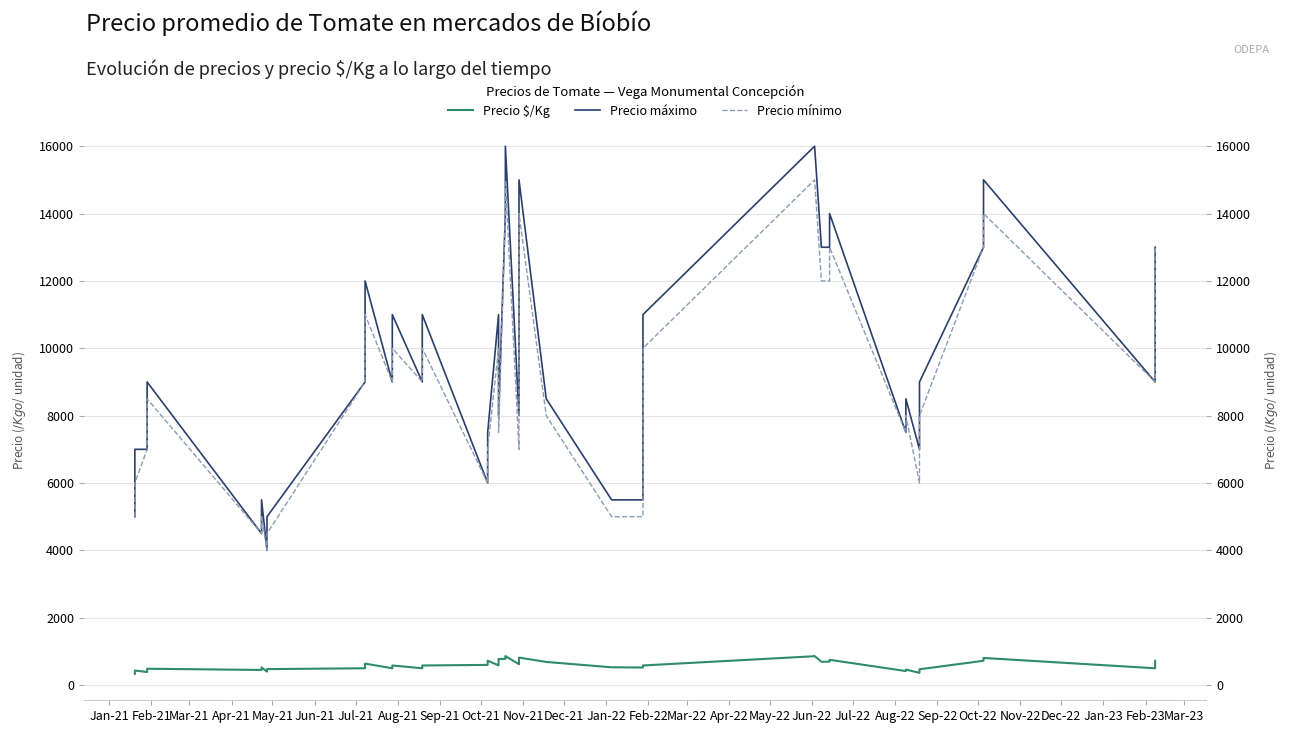

What is the approximate value of Precio $/Kg at Feb-21?

433